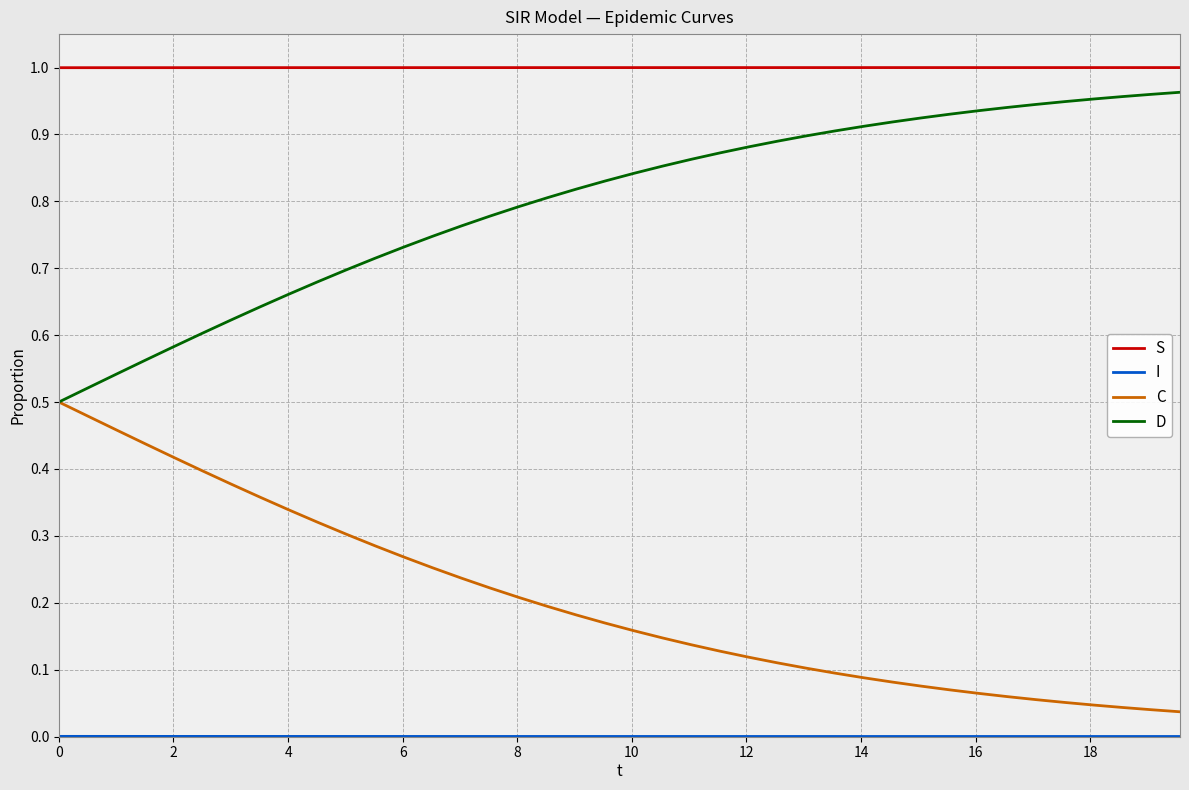

Which series has the largest total across all categories?

S